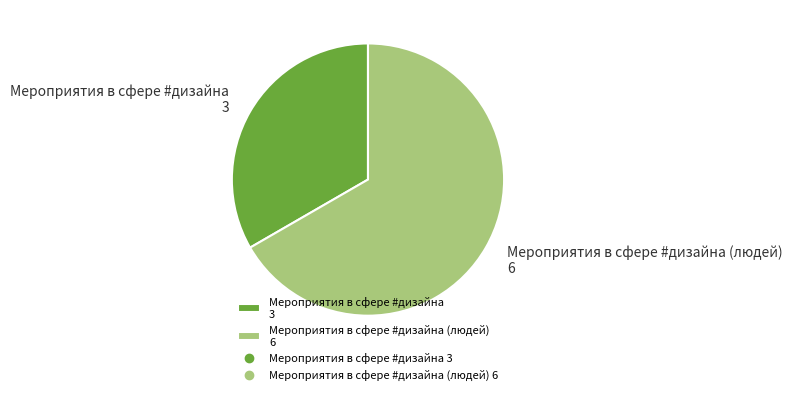

Does Мероприятия в сфере #дизайна (людей) 6 account for over 50% of the chart?

Yes